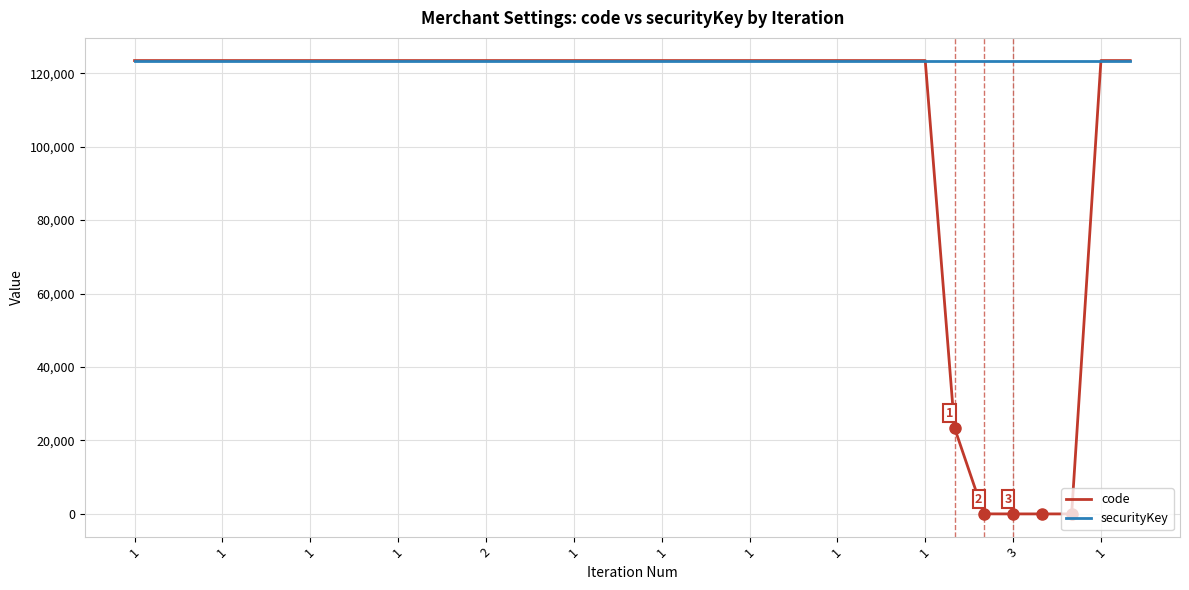

Rank the series by their average value, from lowest to highest.

code, securityKey